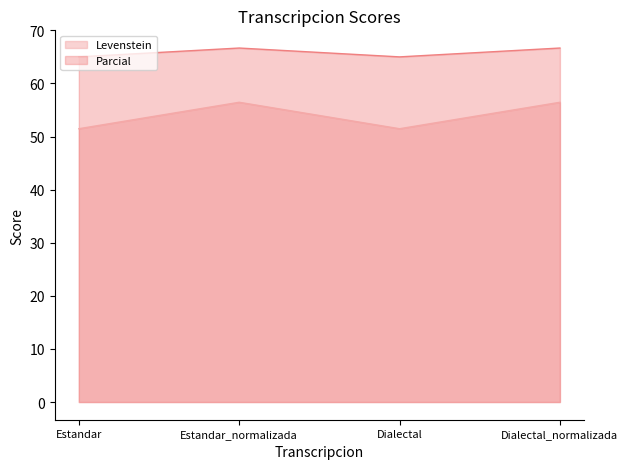

What is the label of the 2nd point from the left?

Estandar_normalizada